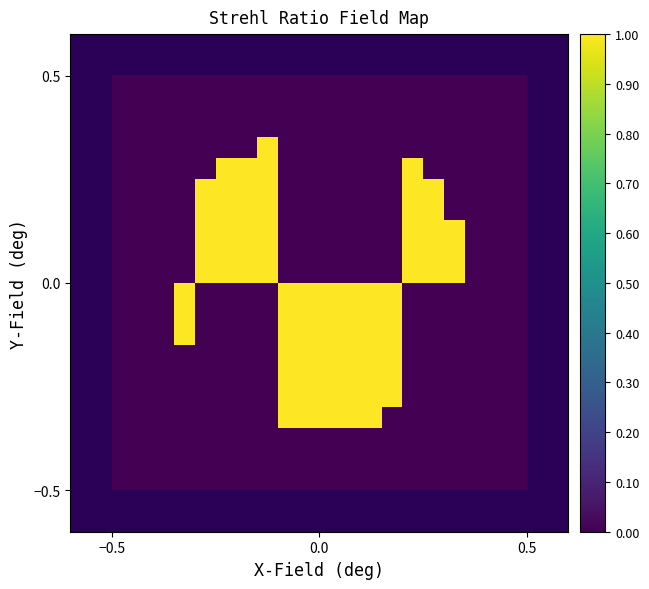

How many distinct data groups are displayed?

20